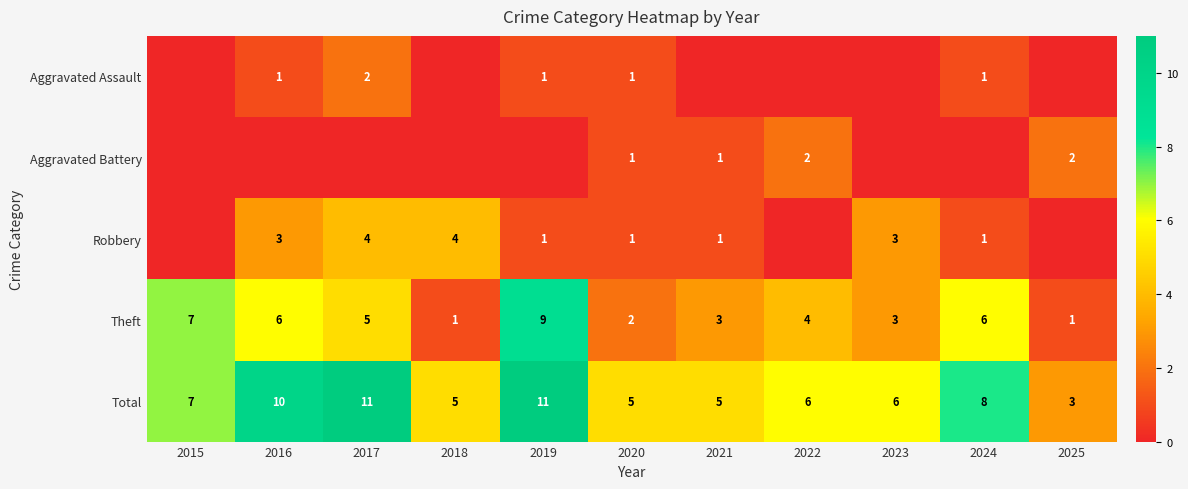

Count the number of categories in the chart.

11